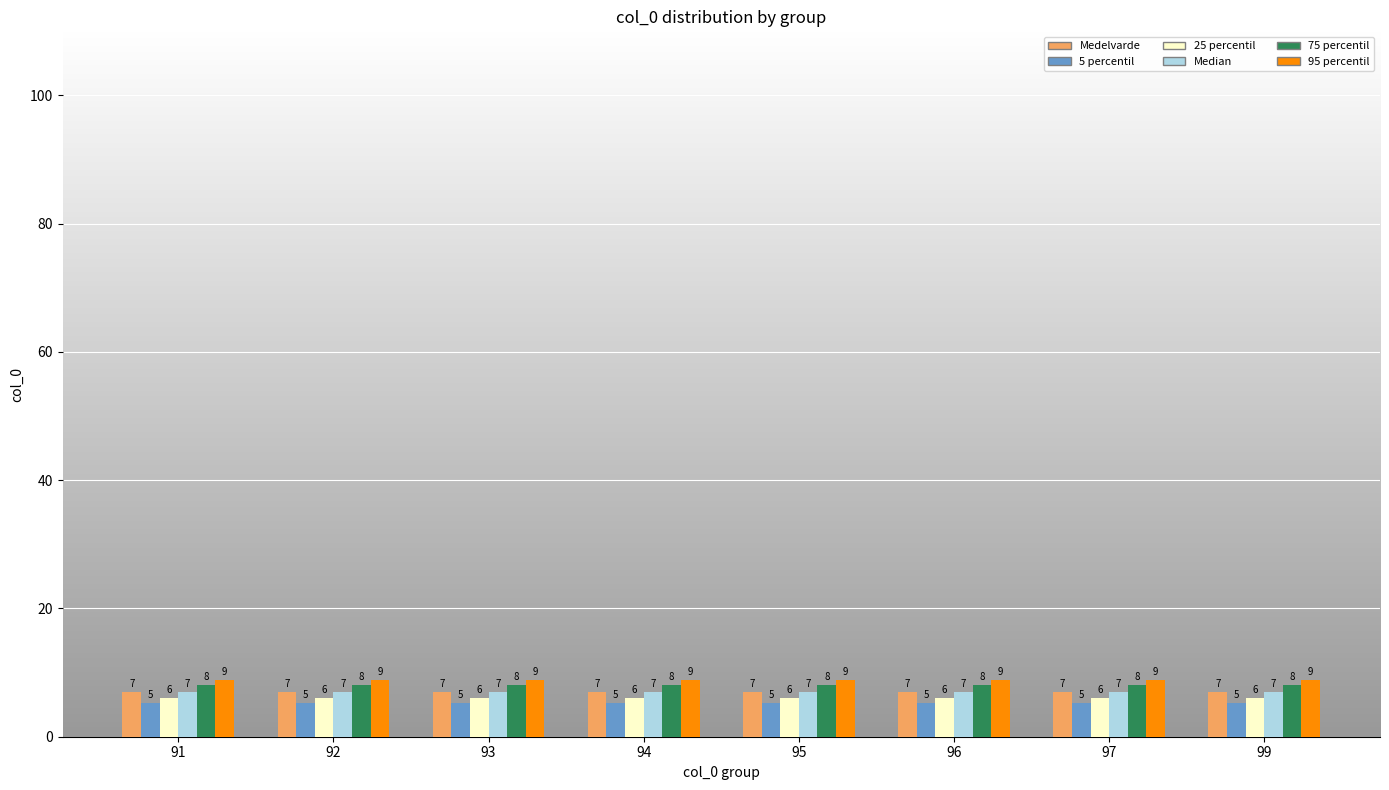

What is the approximate value of 25 percentil at 92?

6.0